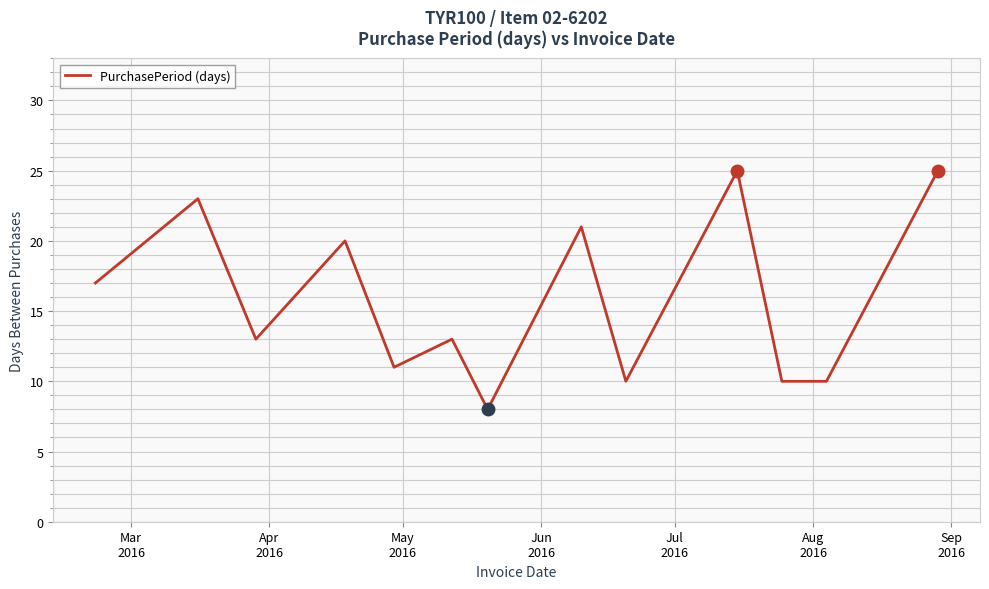

What is the greatest value displayed?

25